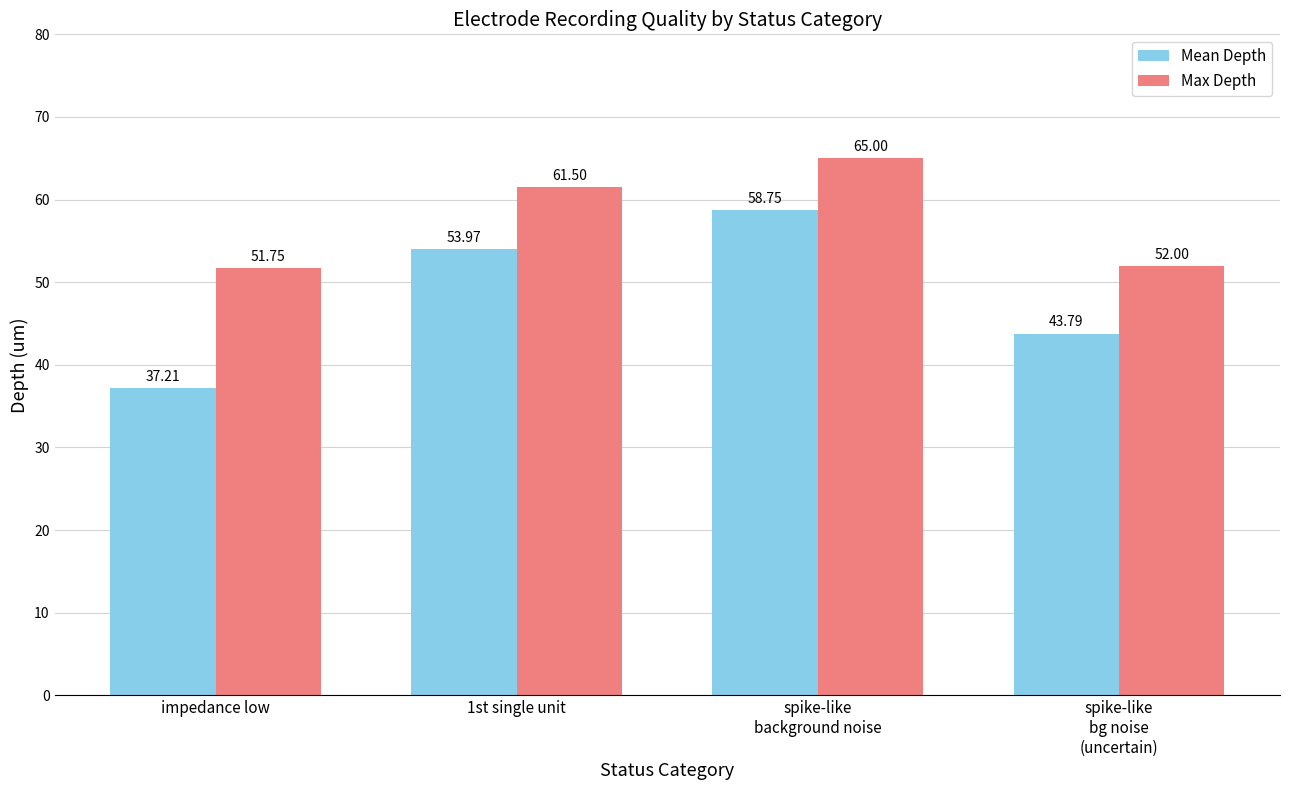

Is the value of Max Depth at spike-like
bg noise
(uncertain) greater than the value of Mean Depth at 1st single unit?

No